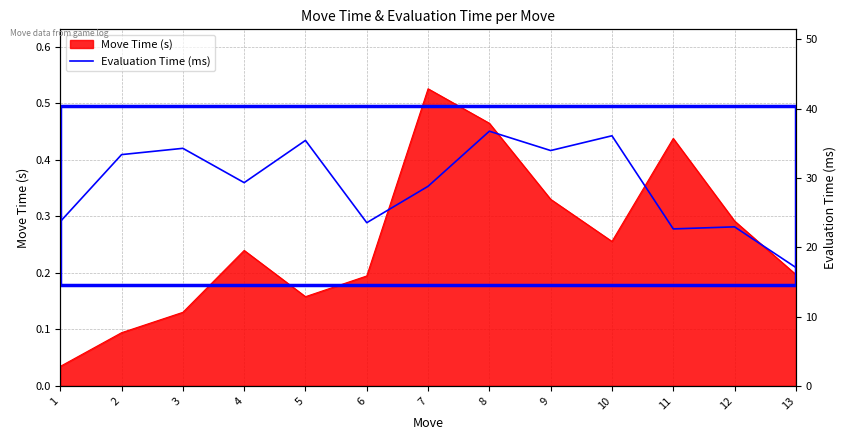

What is the greatest value displayed?

36.8